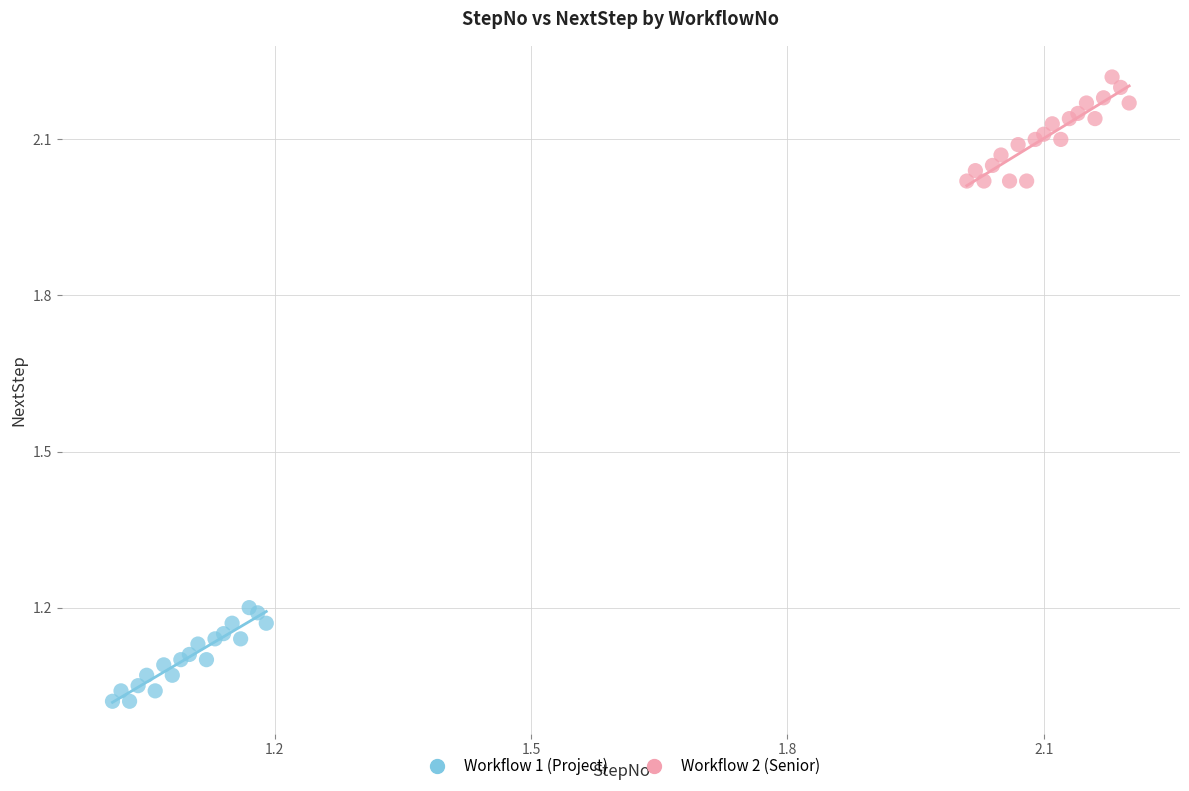

Which series reaches the maximum Y coordinate?

Workflow 2 (Senior)